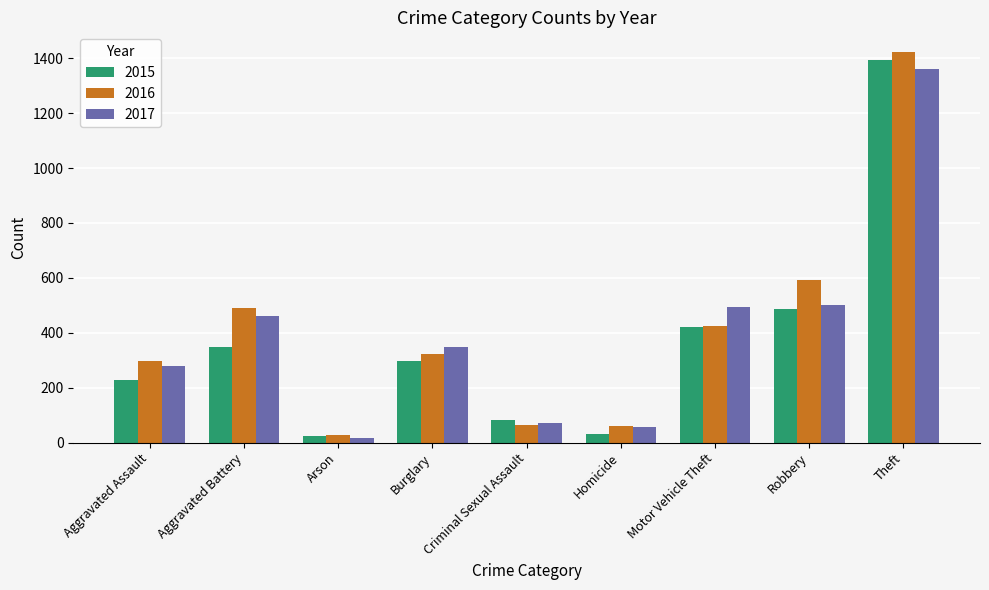

What are all the series names shown in the legend?

2015, 2016, 2017